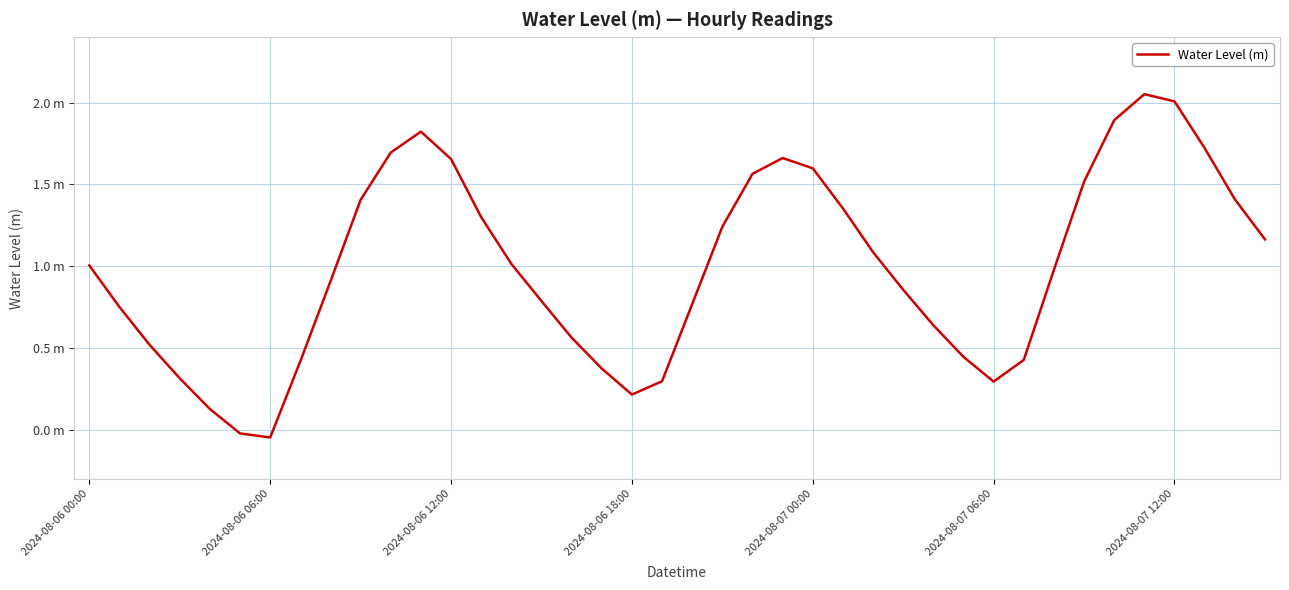

Is this an area chart (filled region under the line)?

No